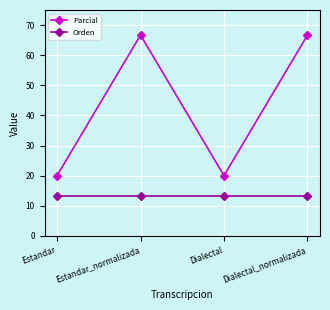

At which category does Parcial reach its first local peak?

Estandar_normalizada